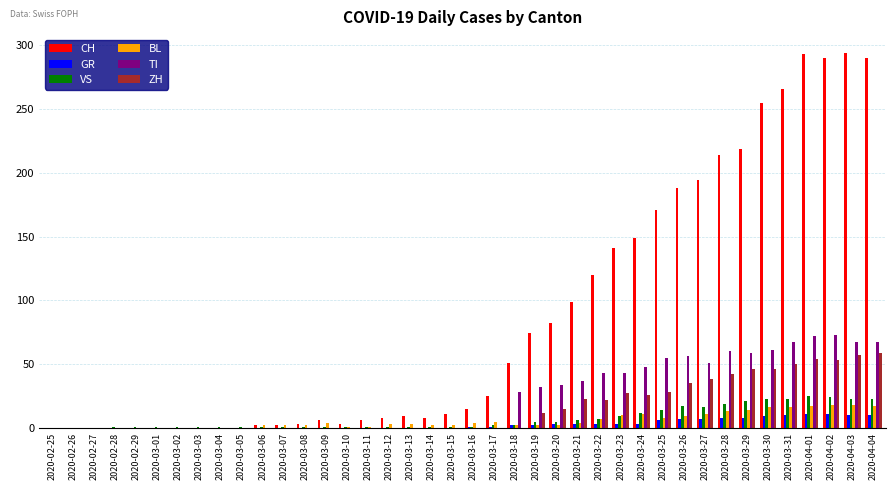

Is the value of BL at 2020-04-03 greater than the value of CH at 2020-03-31?

No